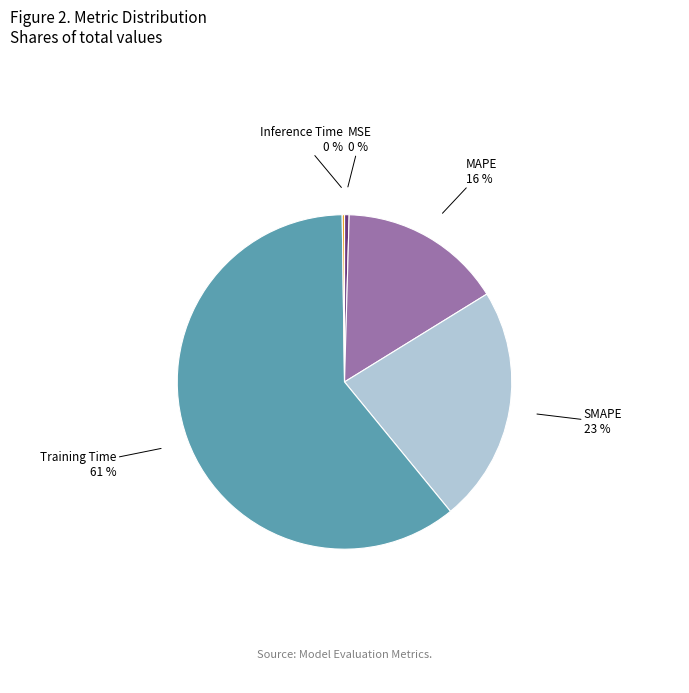

To the nearest percent, what is the average slice percentage?

20%